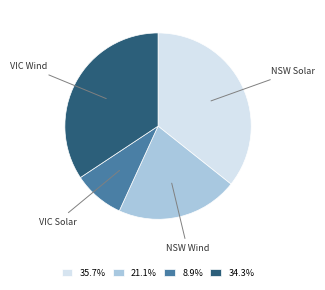

Is there any slice that represents more than half of the pie?

No